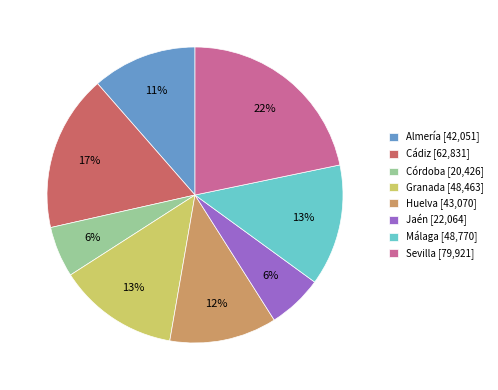

The Málaga slice represents 13% of the pie. True or false?

True